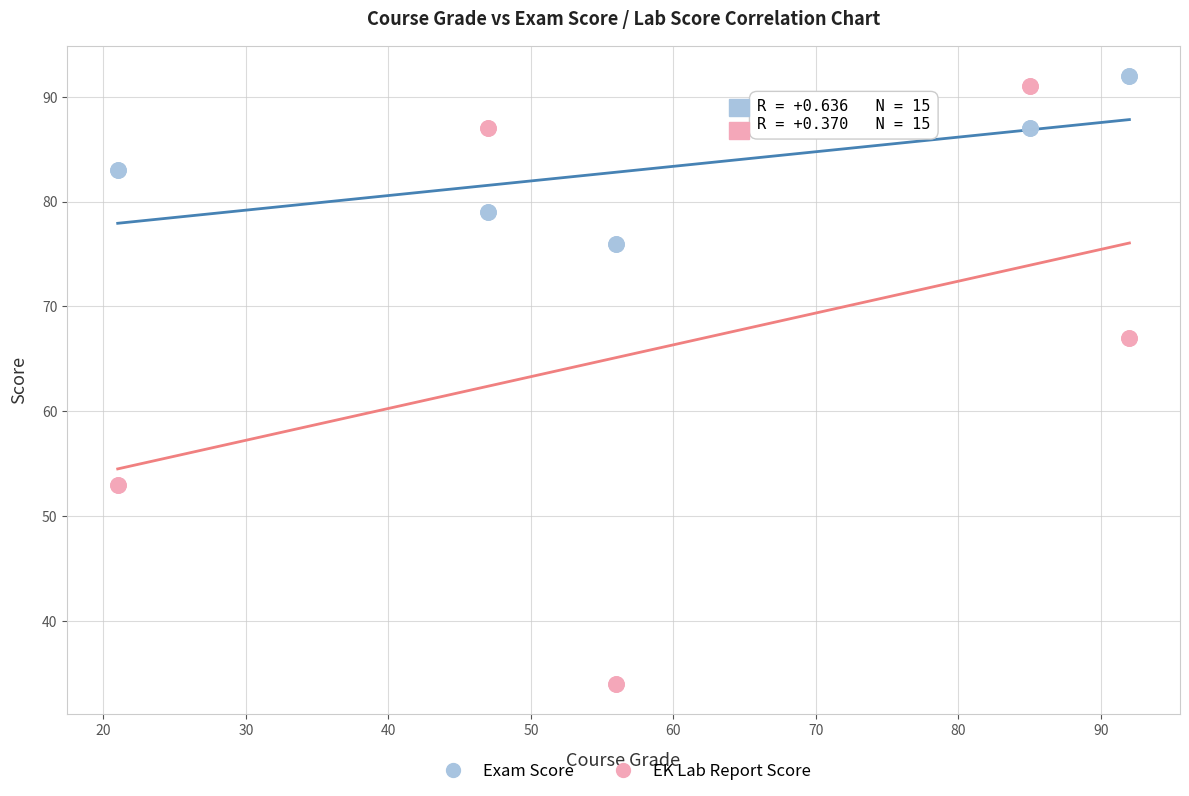

What is the X range (max minus min) for the scatter plot?

71